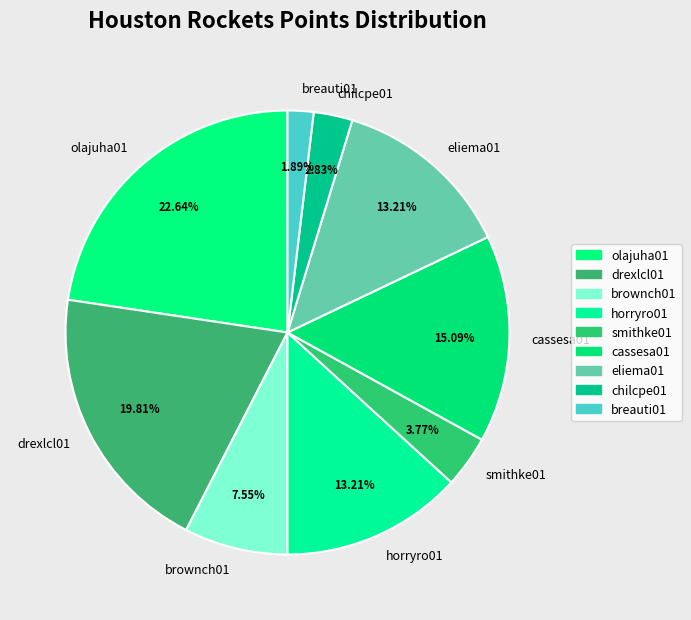

To the nearest percent, what portion does brownch01 represent?

8%